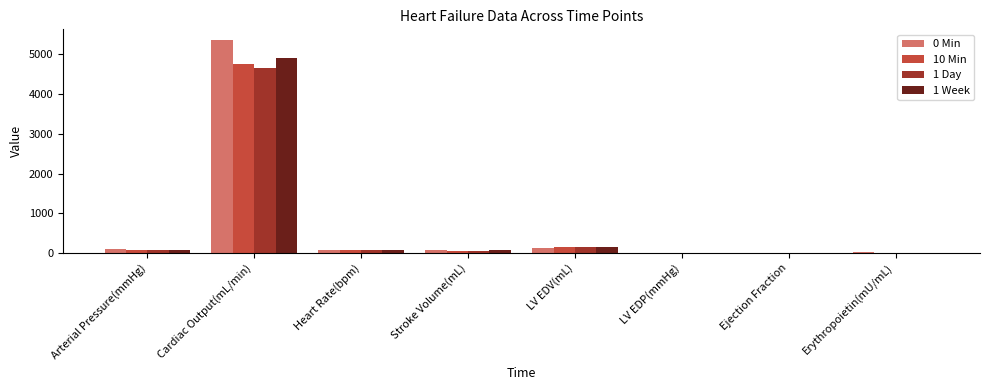

Which series changed the most between Arterial Pressure(mmHg) and Cardiac Output(mL/min)?

0 Min